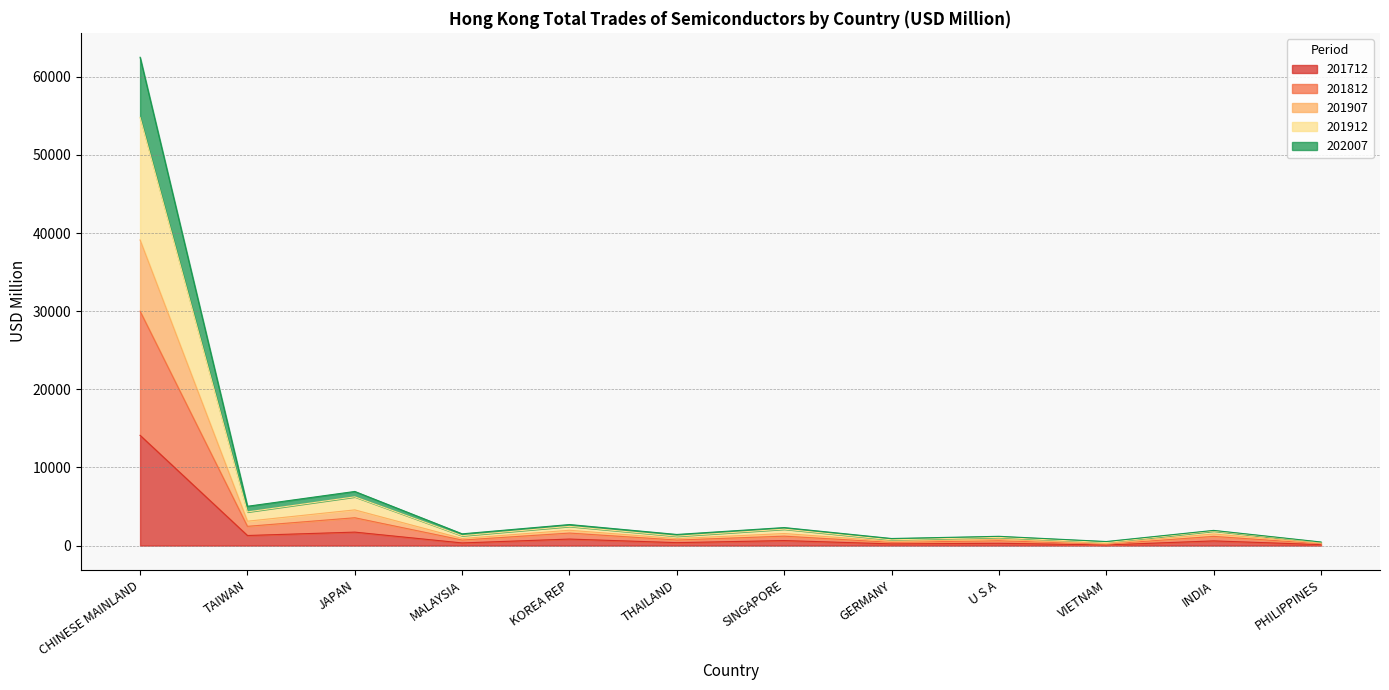

Is it true that 201912 equals 1390.1 at GERMANY?

False